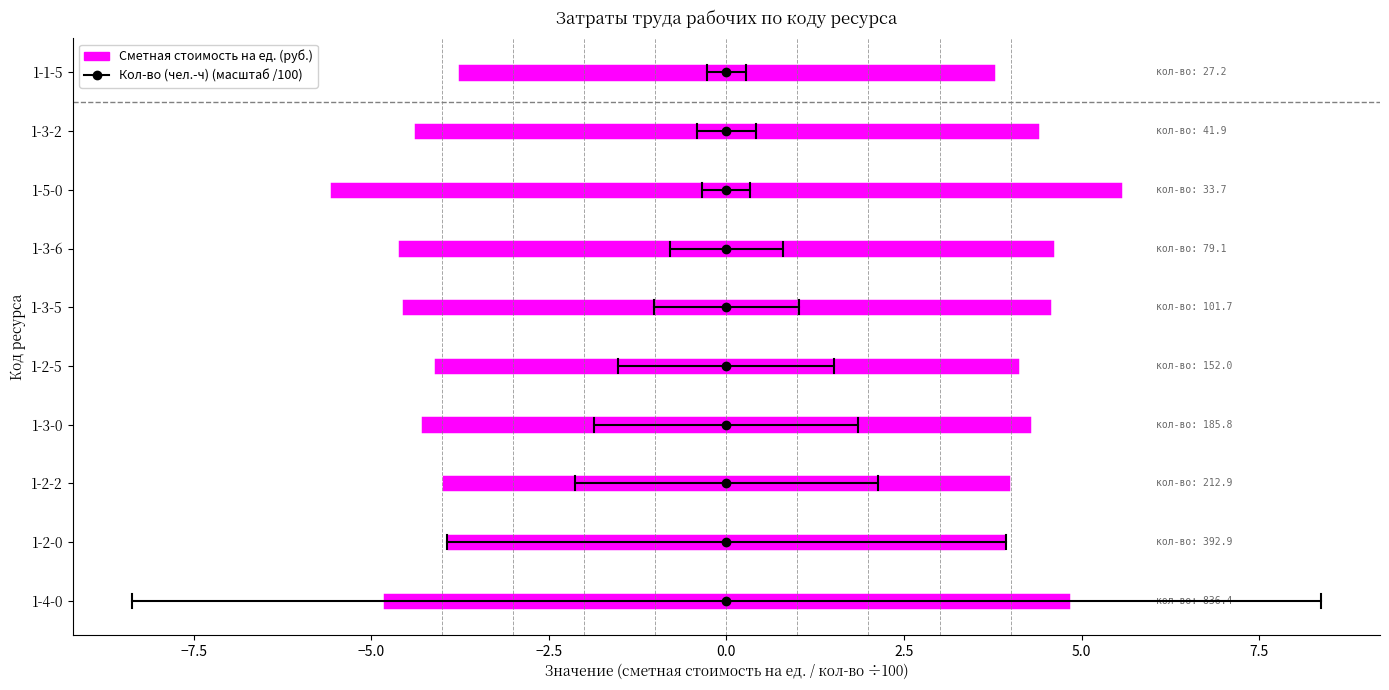

The value at 1-2-0 is 7.8. True or false?

True